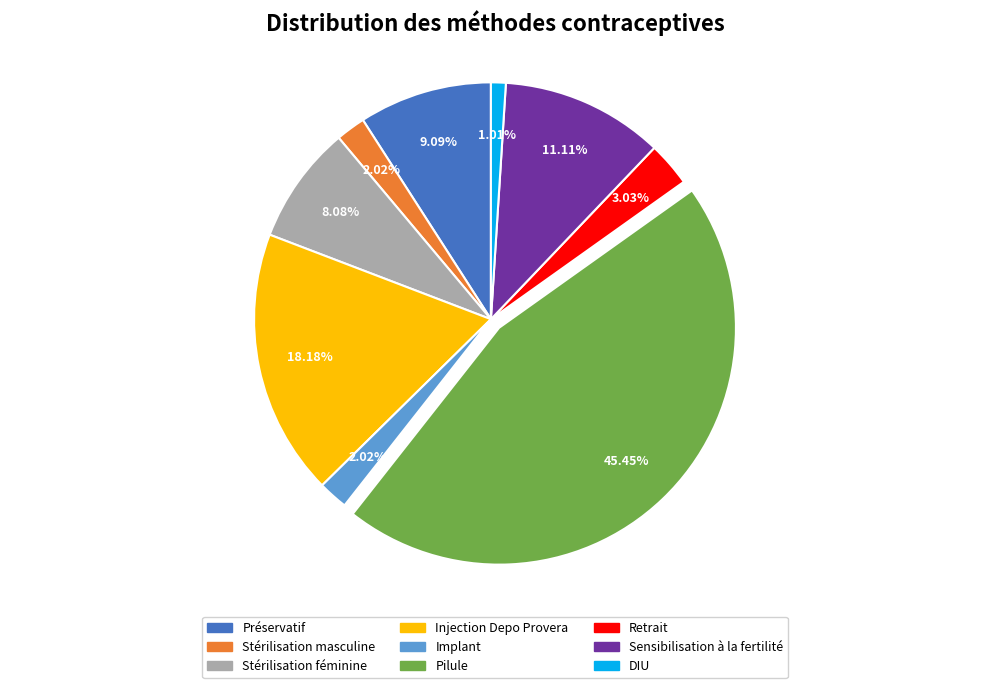

What is the total percentage of Implant and Stérilisation masculine?

4.0%